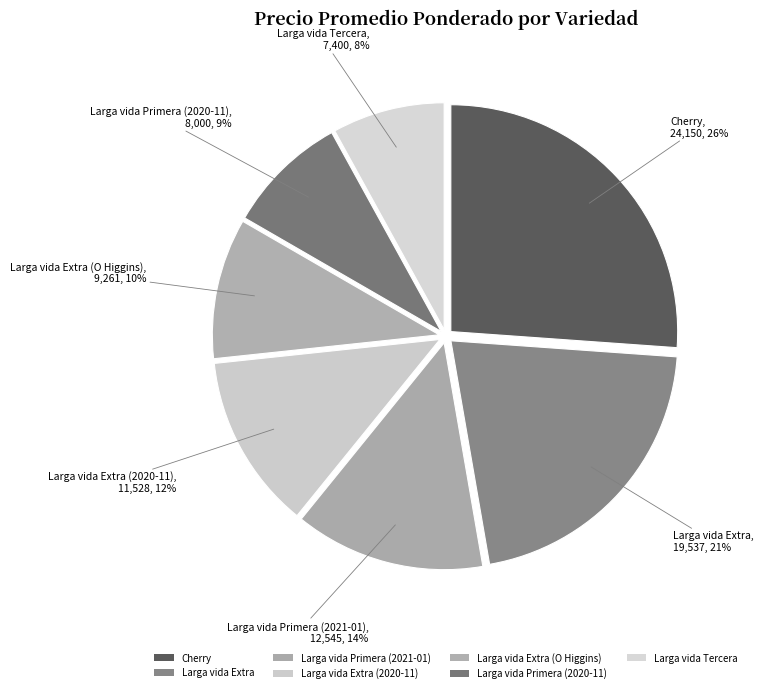

What percentage is the Larga vida Primera (2020-11) slice, to the nearest percent?

9%